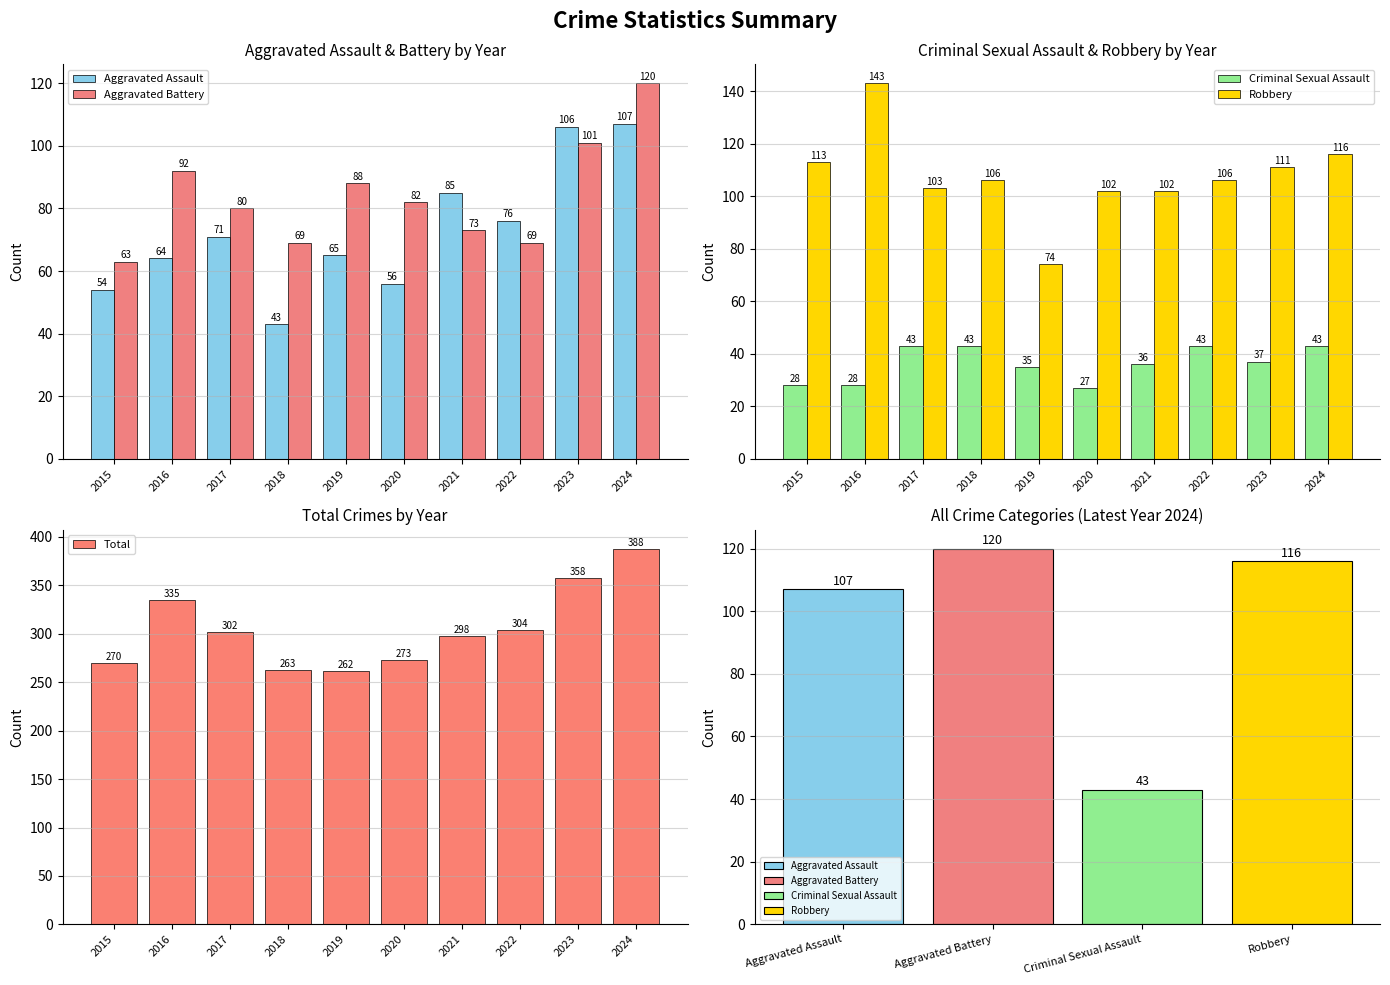

How many groups of bars are there?

10